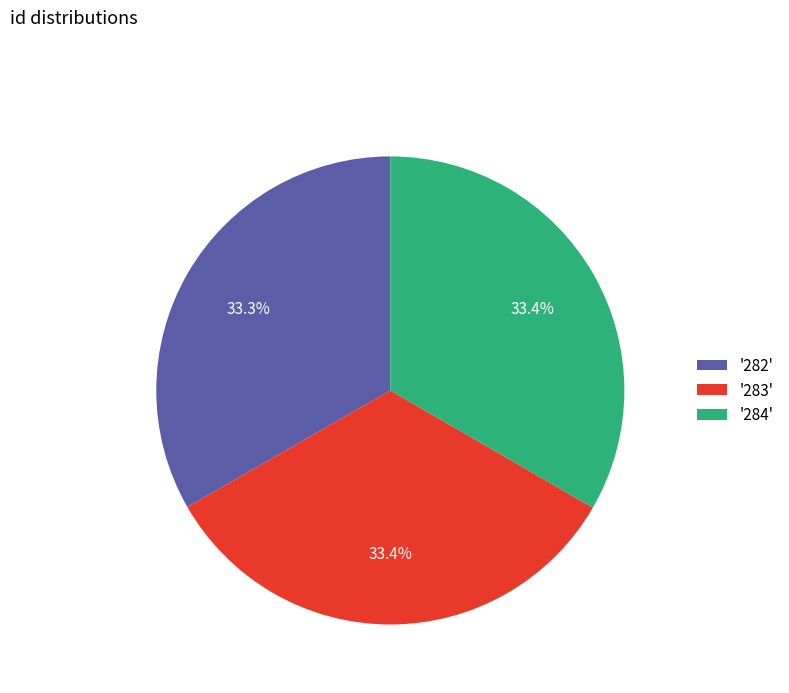

Is there any slice that represents more than half of the pie?

No